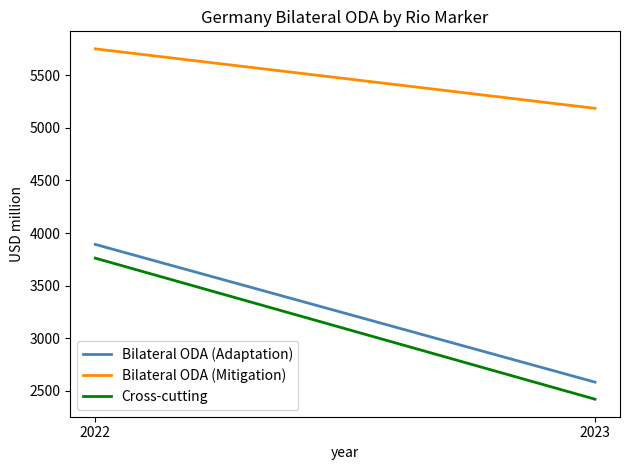

The value of Bilateral ODA (Mitigation) at 2022 is 8687.2. True or false?

False